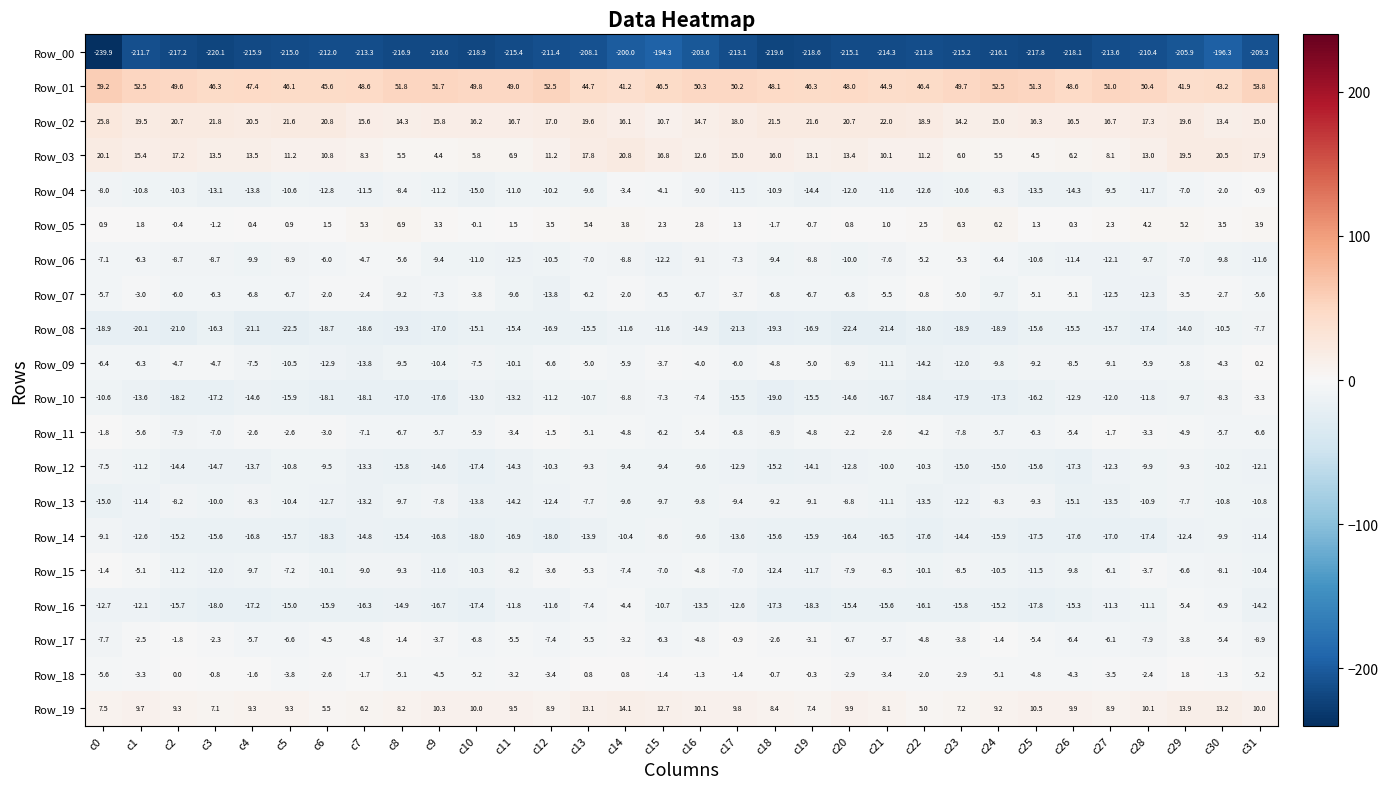

At which label is Row_18 closest to -1?

c3